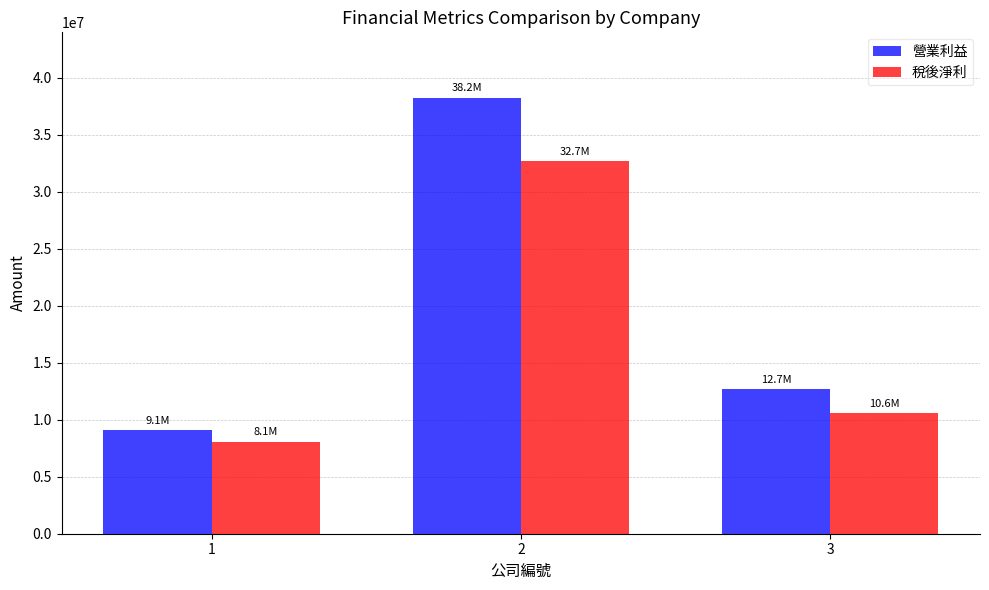

The value of 稅後淨利 at 3 is 10568064. True or false?

True